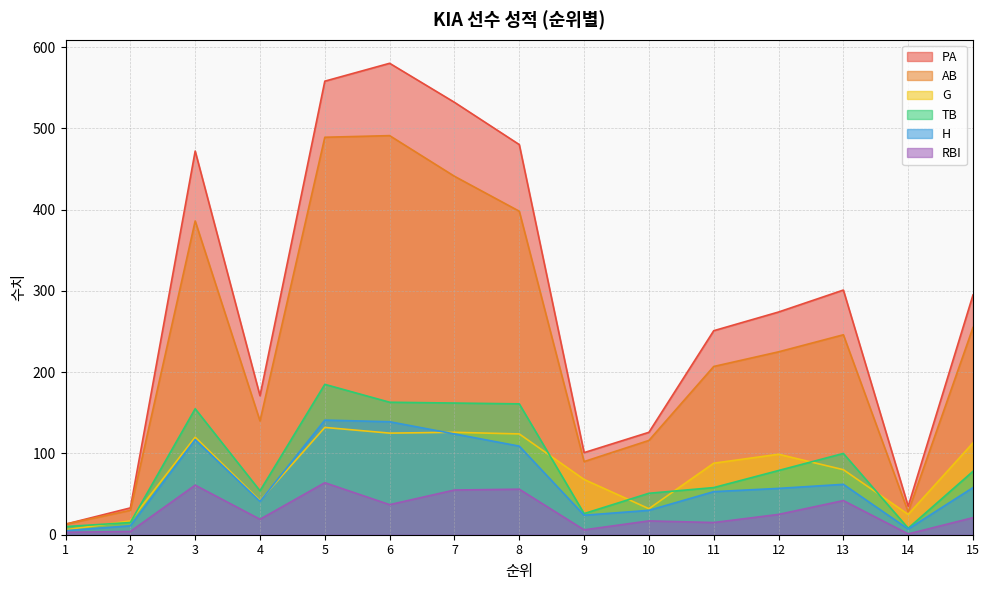

Where is H nearest to the value 73?

13